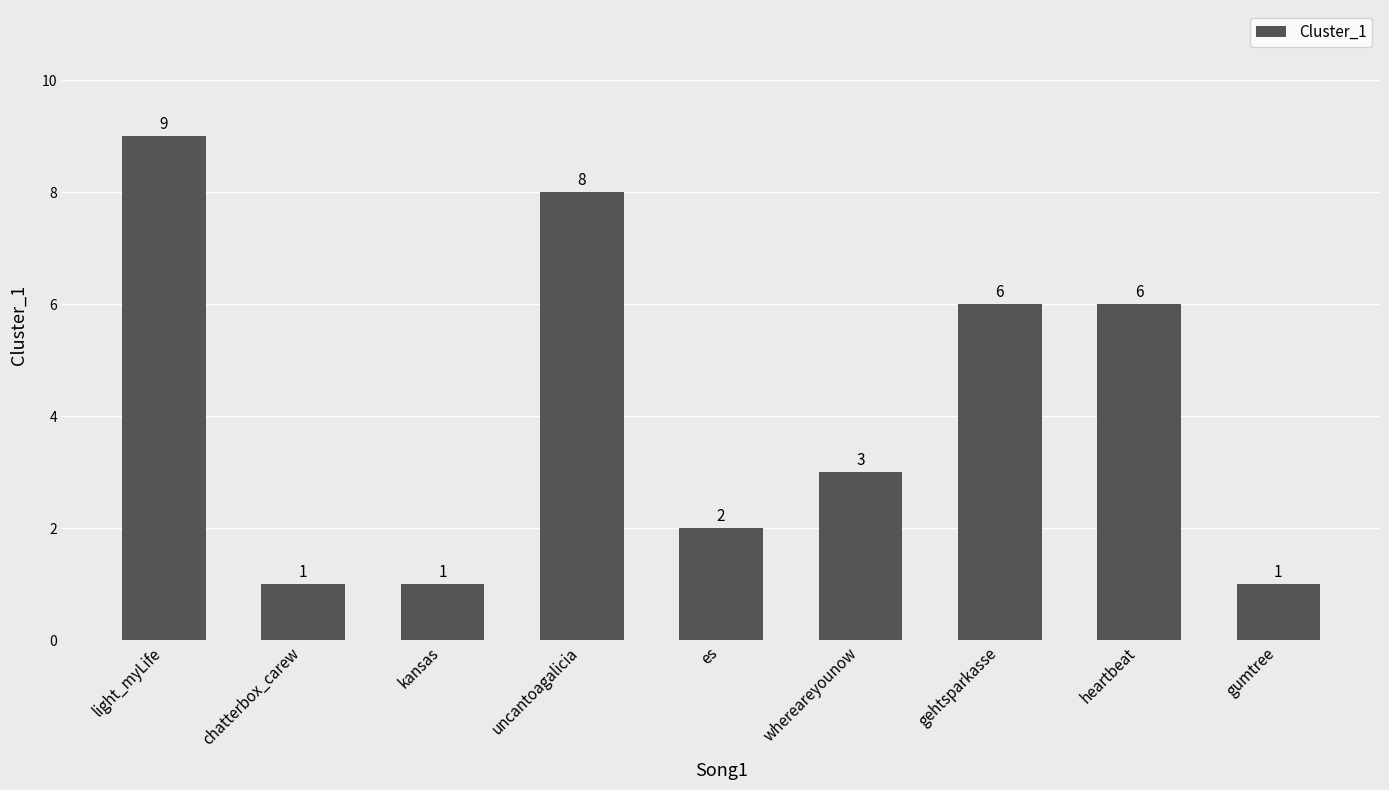

What is the greatest value displayed?

9